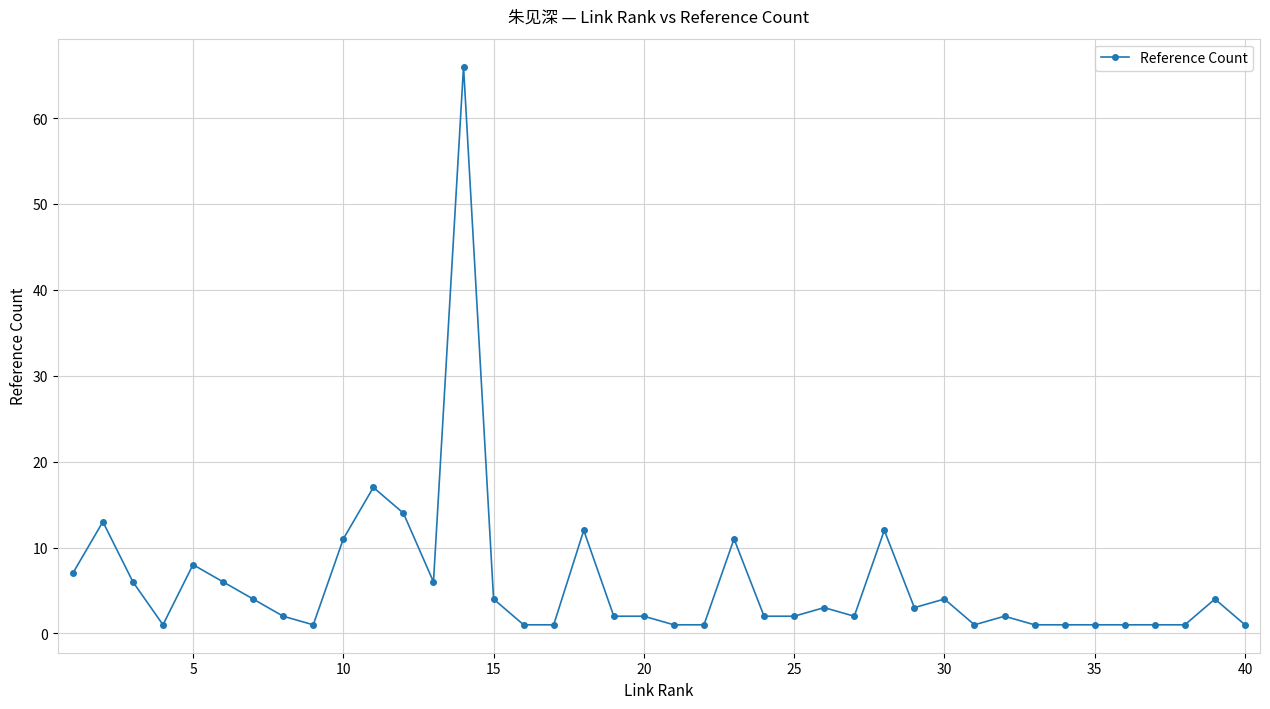

True or false: the data has more than 1 interior local peaks.

True